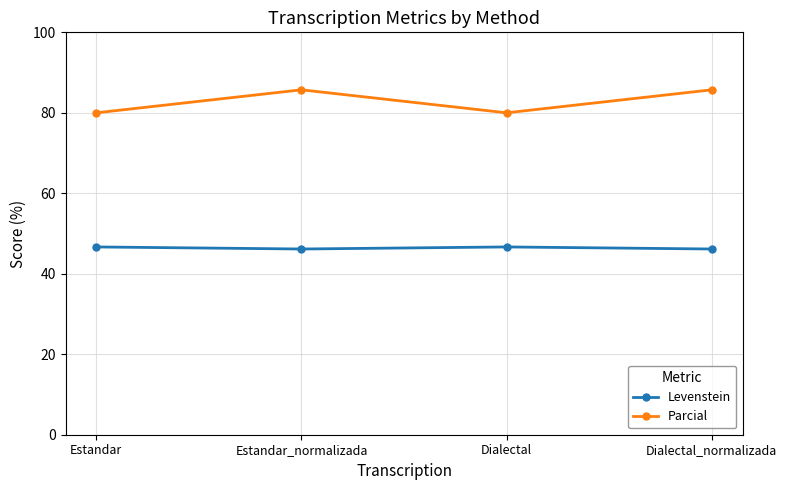

In Levenstein, how many points are lower than both neighbors (excluding endpoints)?

1